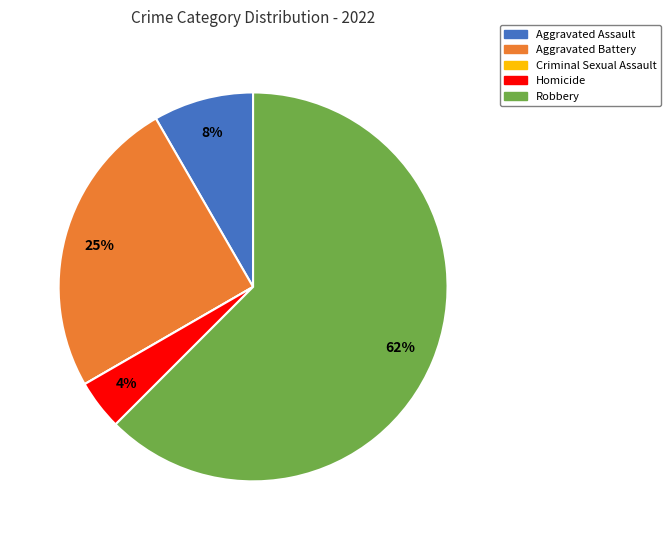

Which category has the biggest portion of the pie?

Robbery